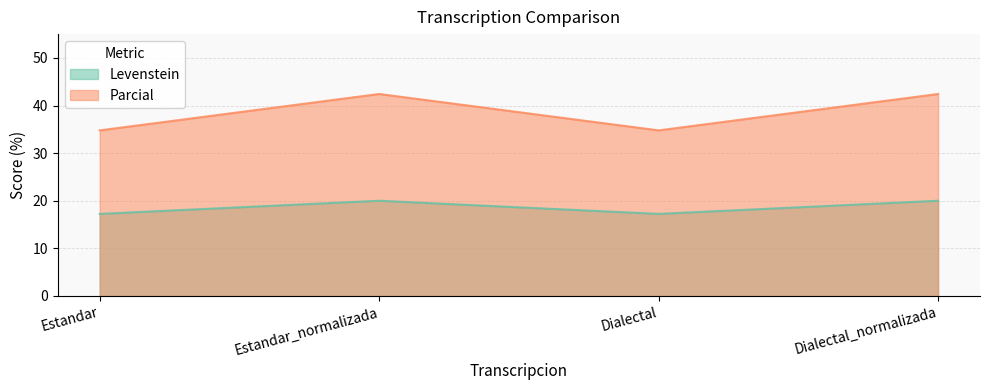

Reading left to right, what are all the values shown in this chart?

Levenstein: 17.2	20.0	17.2	20.0
Parcial: 34.8	42.4	34.8	42.4